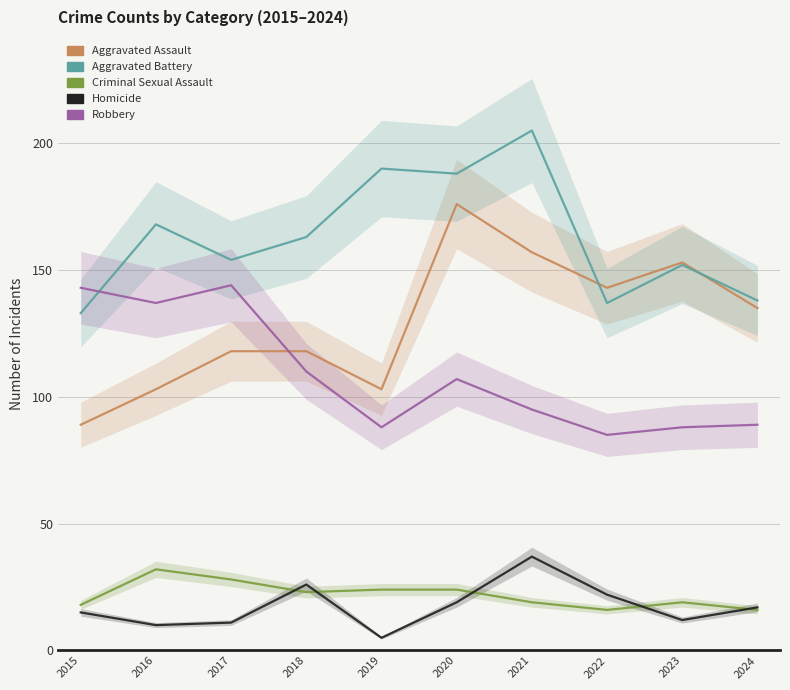

Between 2017 and 2024, which series saw the biggest shift?

Robbery